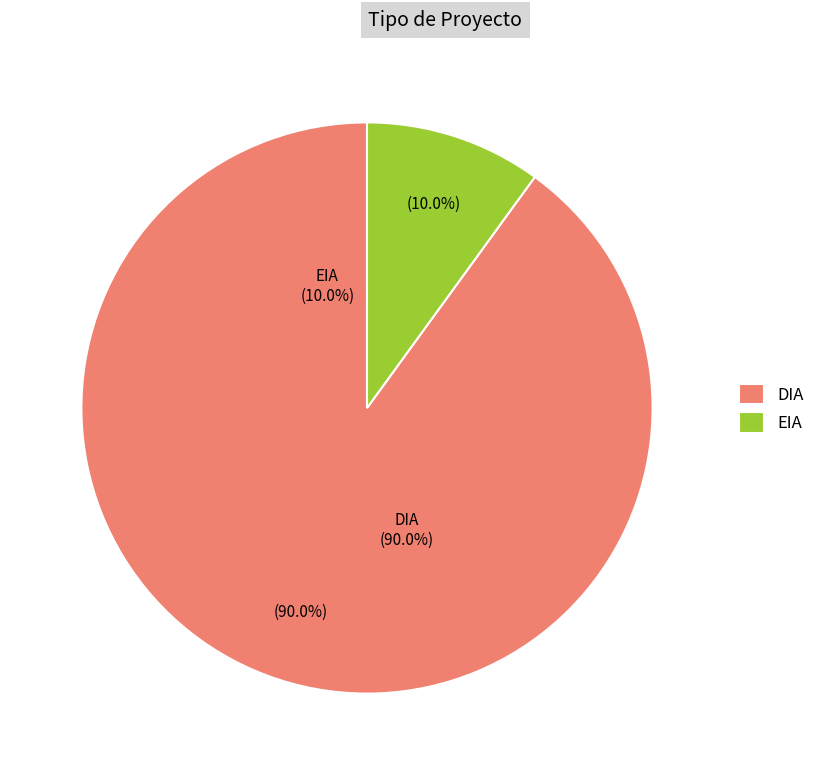

Count the number of slices in the pie.

2